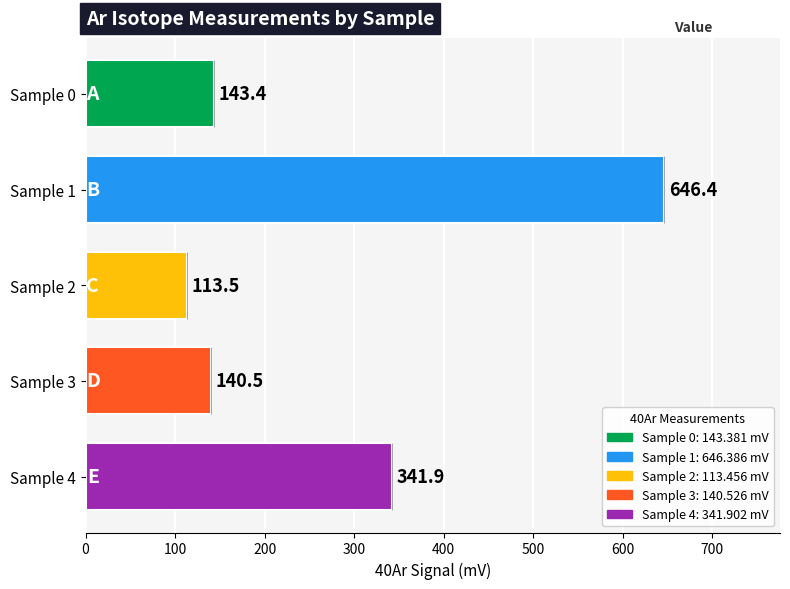

The value of 40Ar at Sample 4 is 585.8. True or false?

False